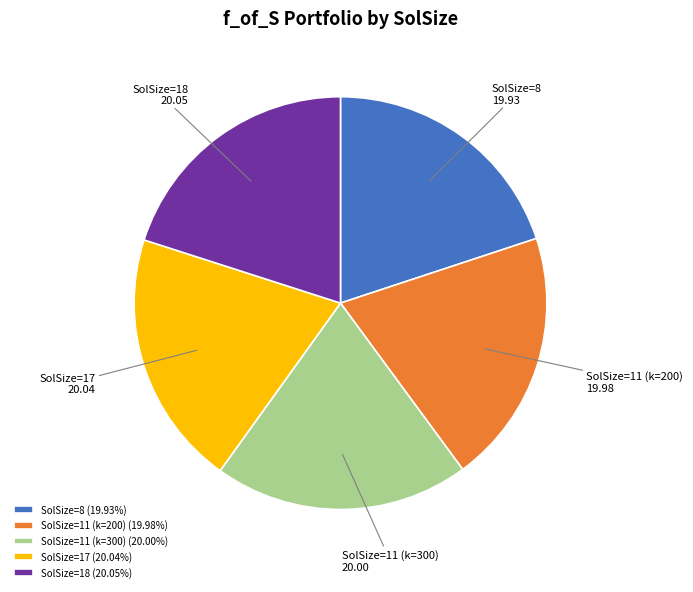

Does any single category account for the majority?

No